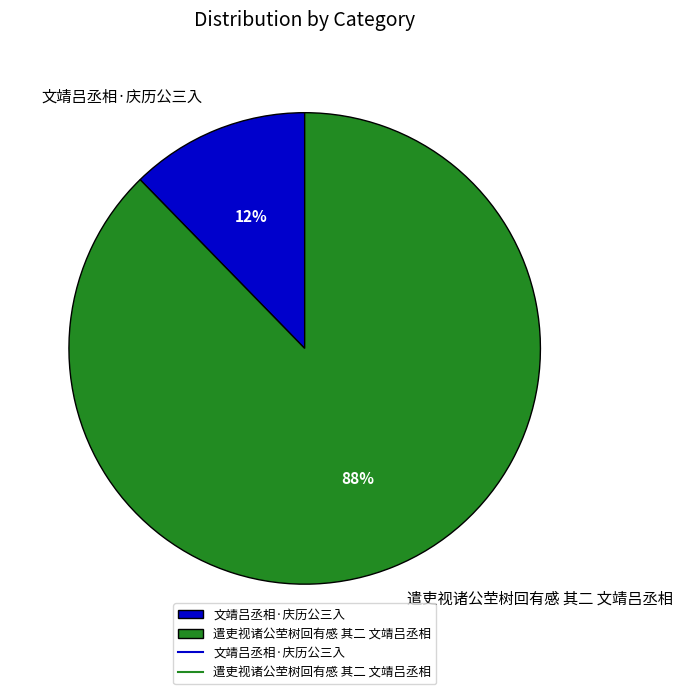

Is it true that 遣吏视诸公茔树回有感 其二 文靖吕丞相 is 82% of the pie?

False